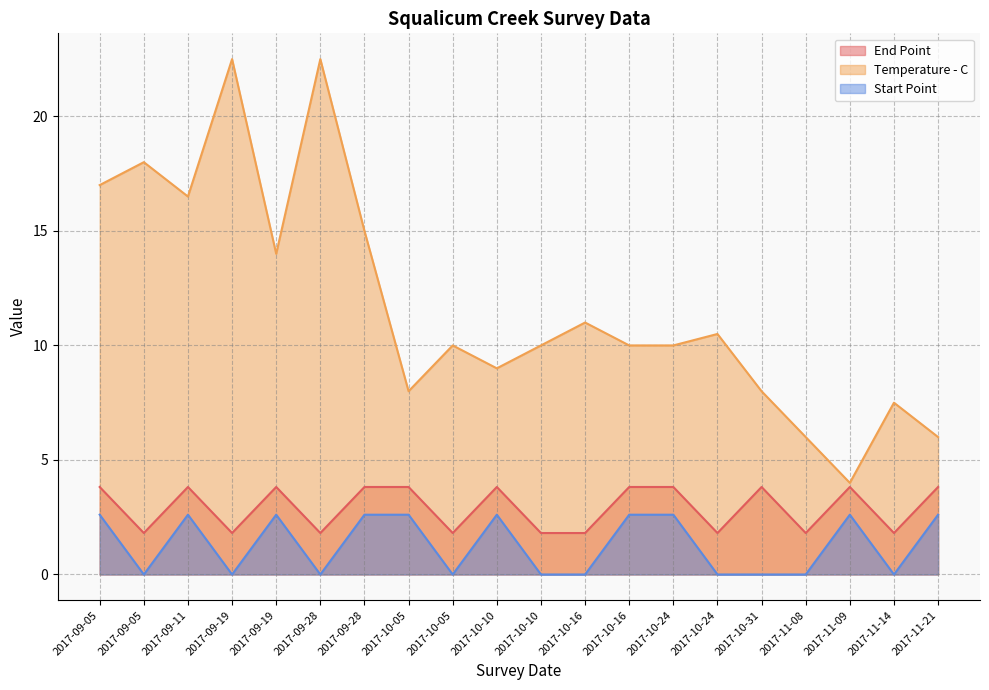

Where is Temperature - C nearest to the value 13?

2017-09-19